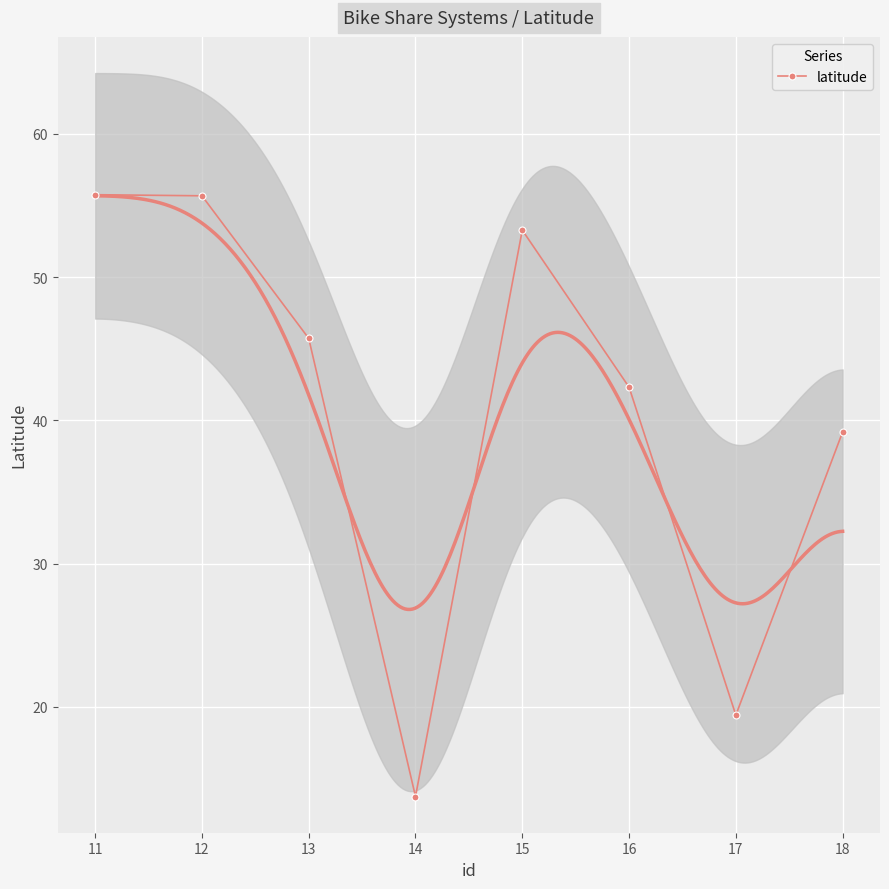

How many points are lower than both their immediate neighbors (excluding endpoints)?

2